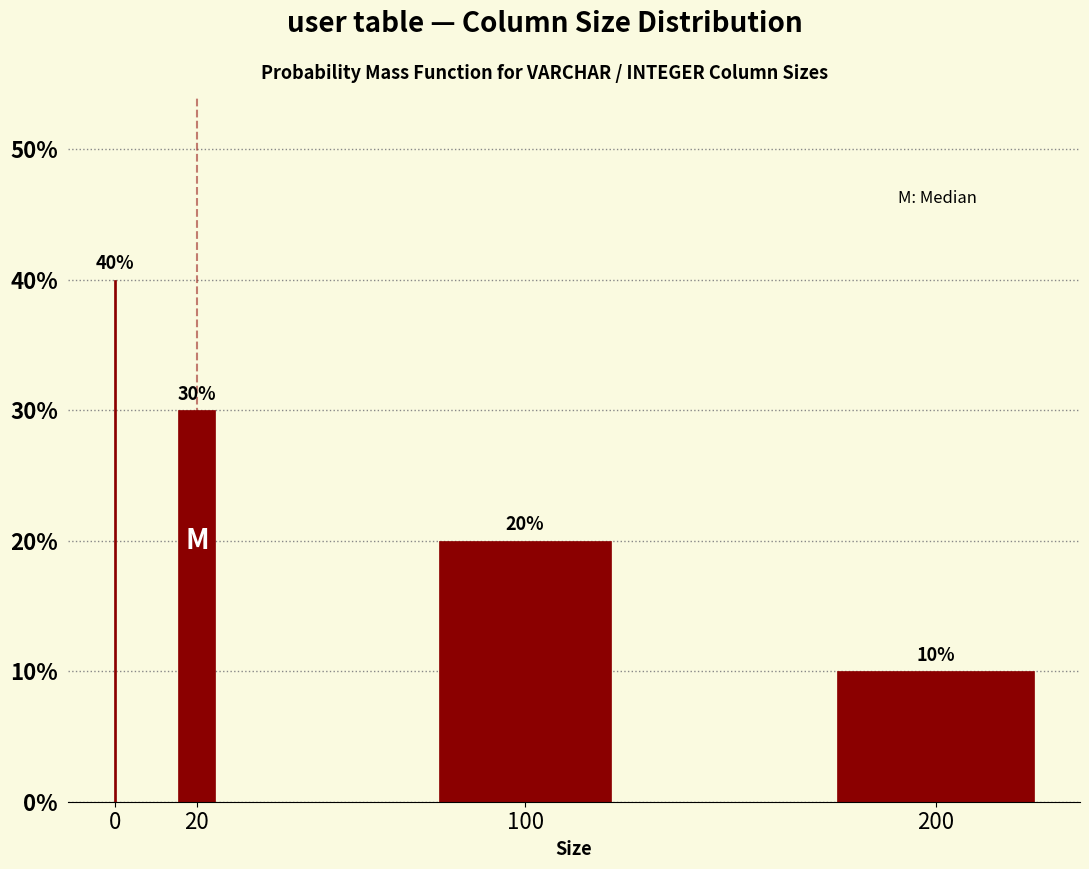

Reading right to left, what are all the values shown in this chart?

200=10	100=20	20=30	0=40